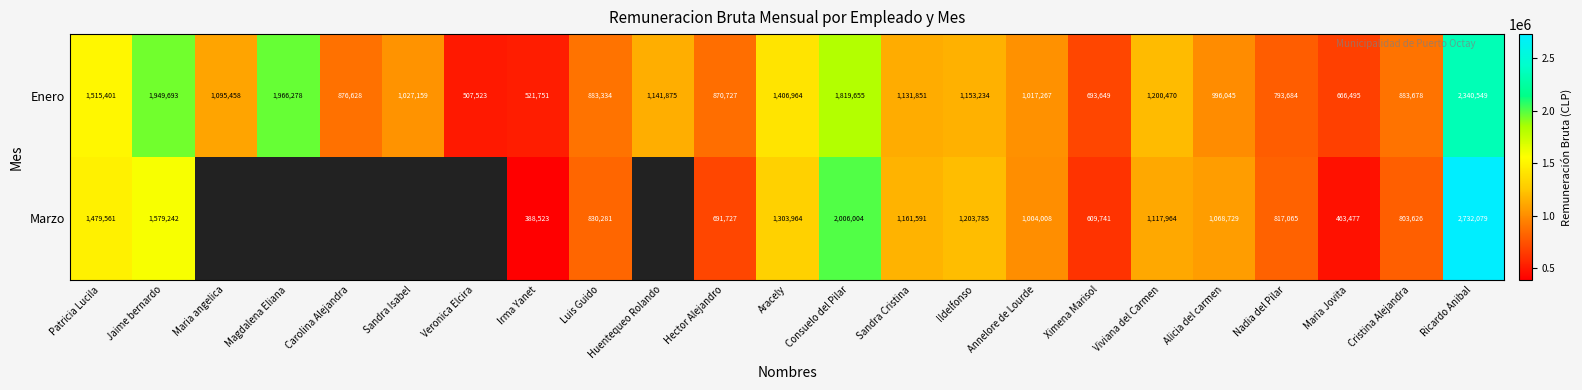

Is the value of Marzo at Consuelo del Pilar greater than the value of Enero at Ximena Marisol?

Yes